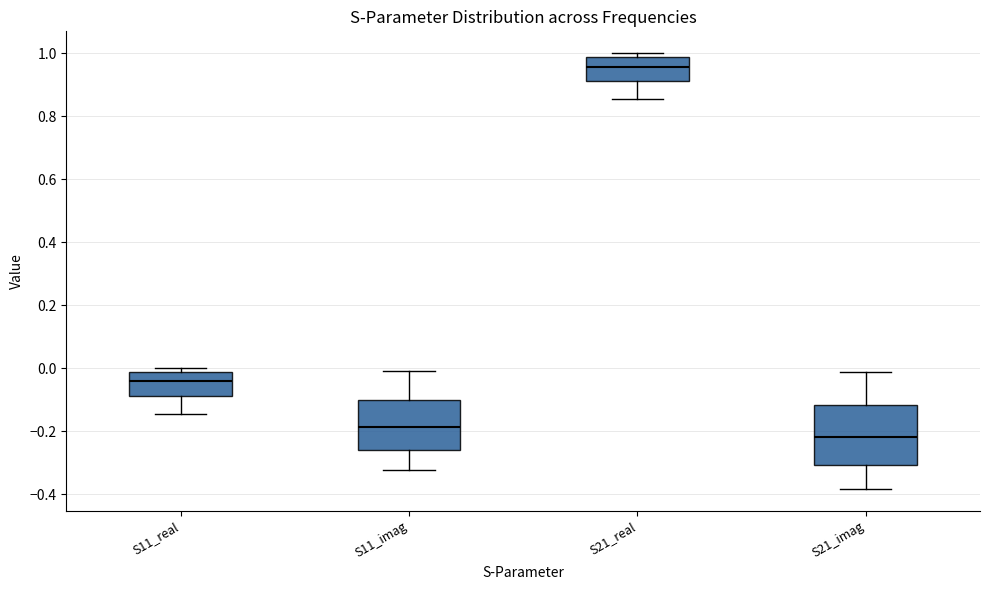

Where does the lower whisker of the box for S11_imag end on the y-axis? The values are not printed on the chart, so give them approximately, as read against the axis.

-0.32